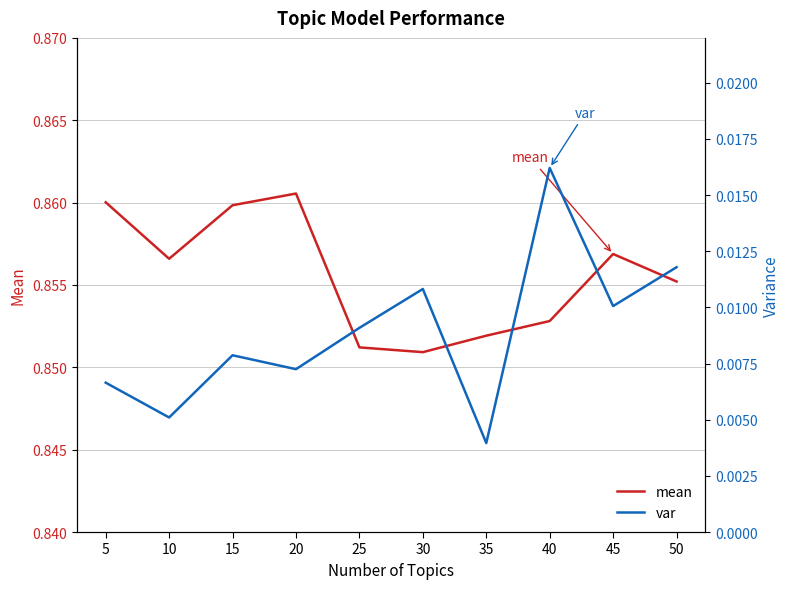

Does the chart display data point markers on the line(s)?

No